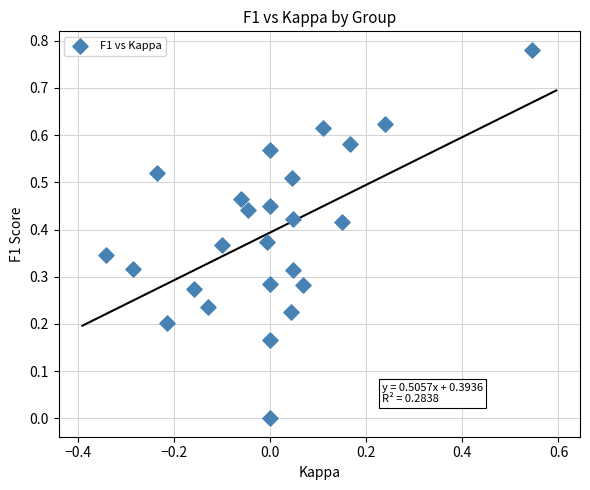

How many data points are displayed?

25